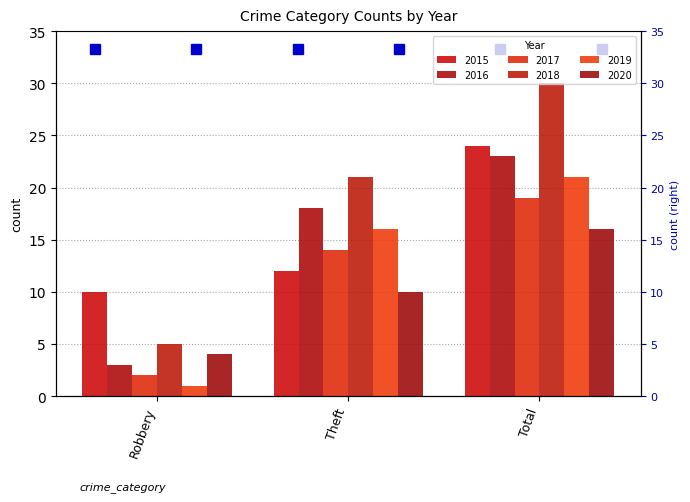

Which category has the highest value in the 2018 series?

Total